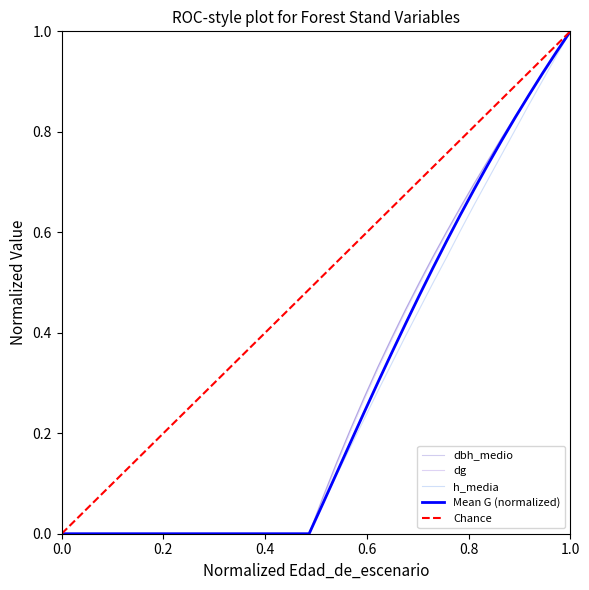

Rank the series by their maximum value, from lowest to highest.

G, dbh_medio, dg, h_media